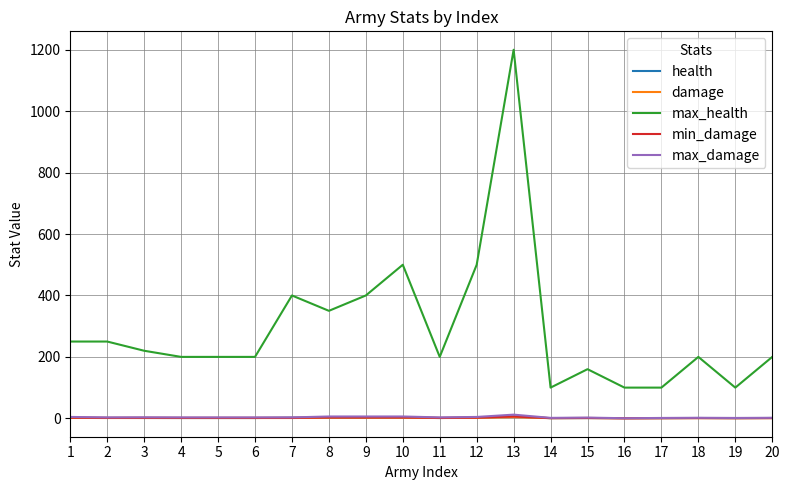

How many lines are shown in the chart?

5